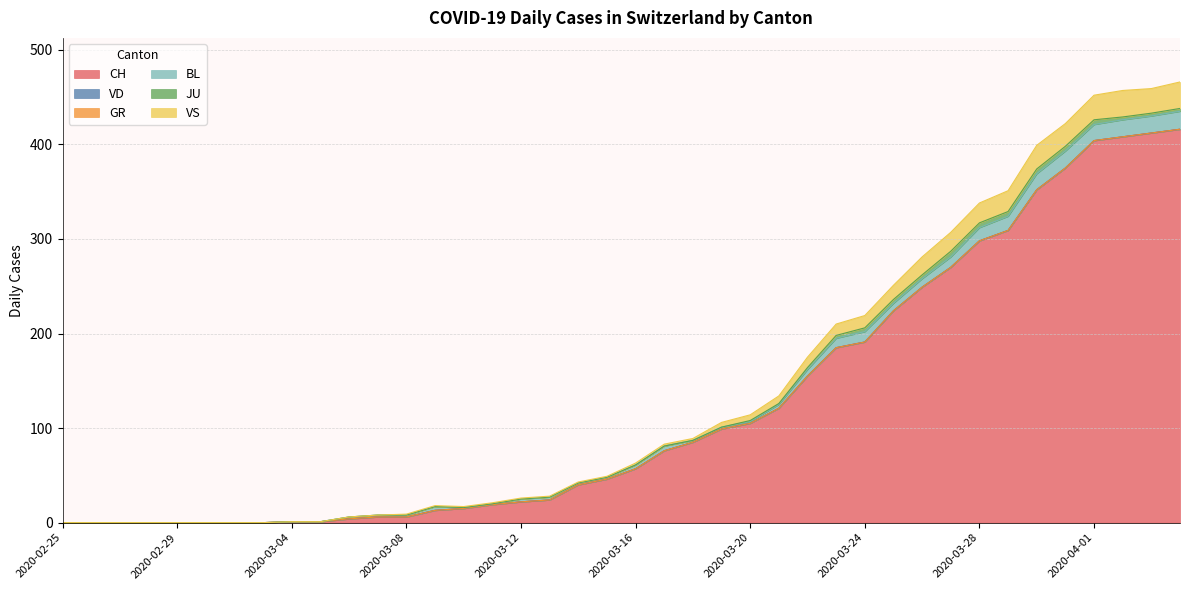

How many lines are shown in the chart?

6